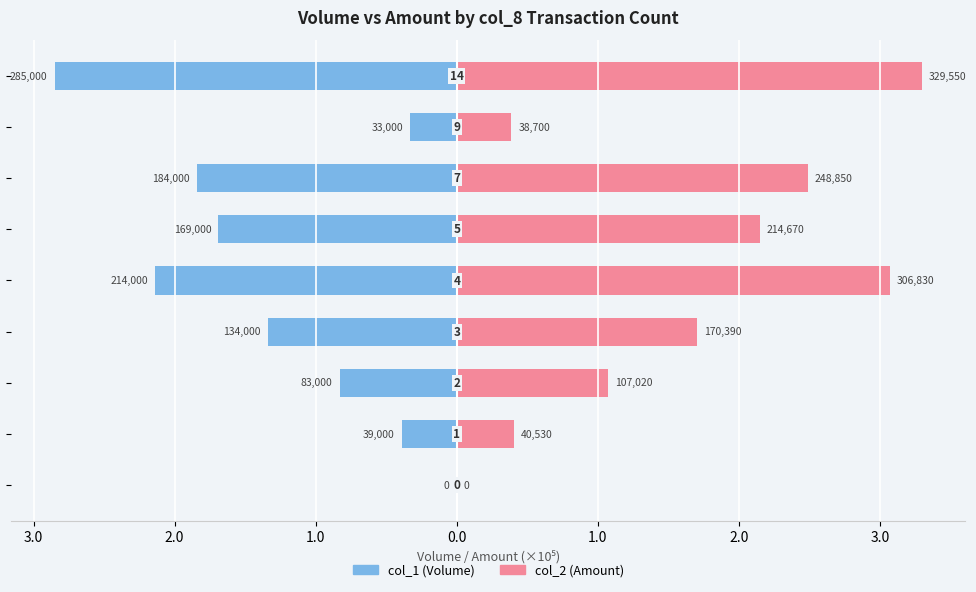

What are all the series names shown in the legend?

col_1 (Volume), col_2 (Amount)